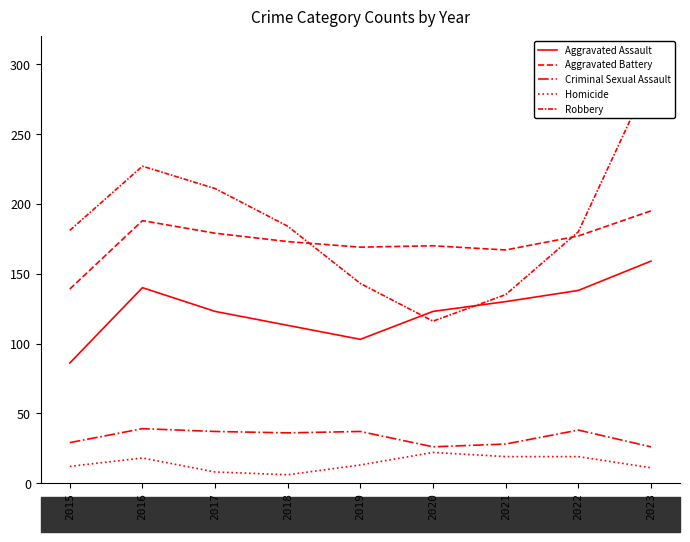

At how many categories does at least one series exceed 239?

1